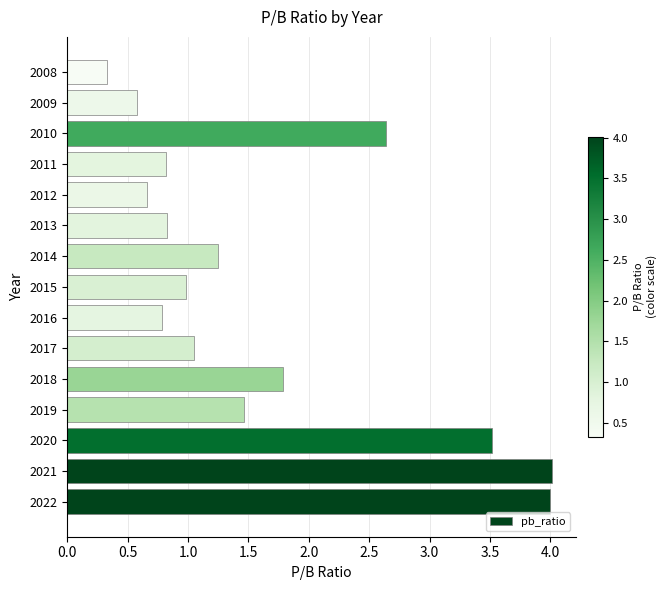

Is it true that the value at 2021 is 1.7?

False